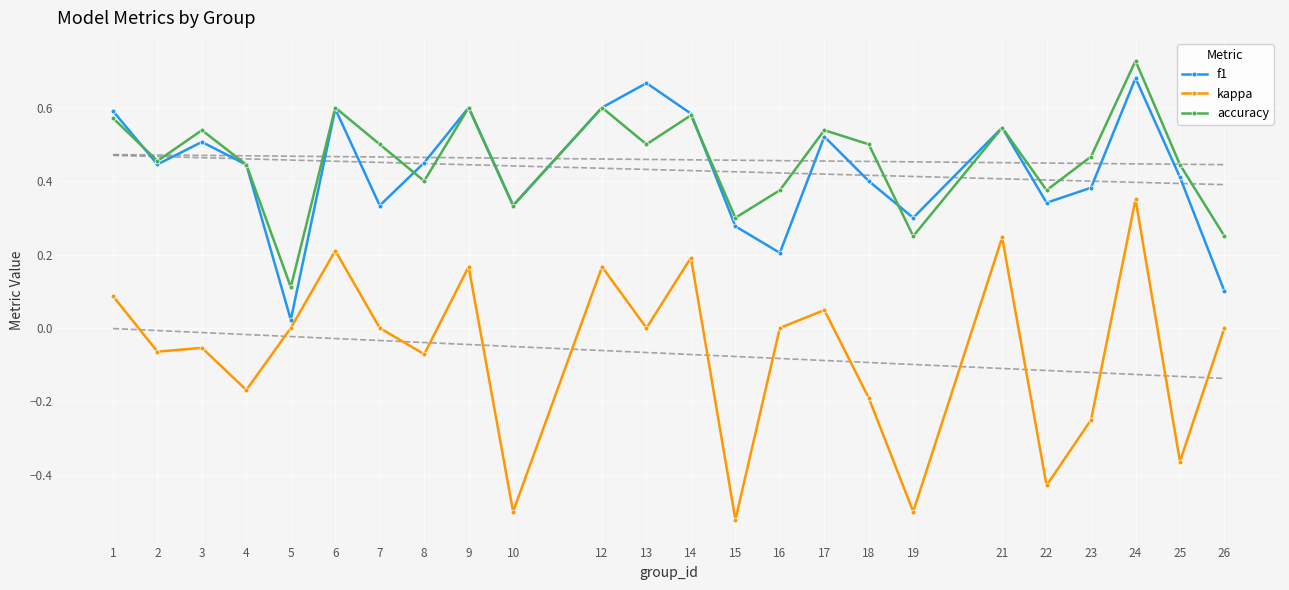

How many values in kappa are below zero?

11